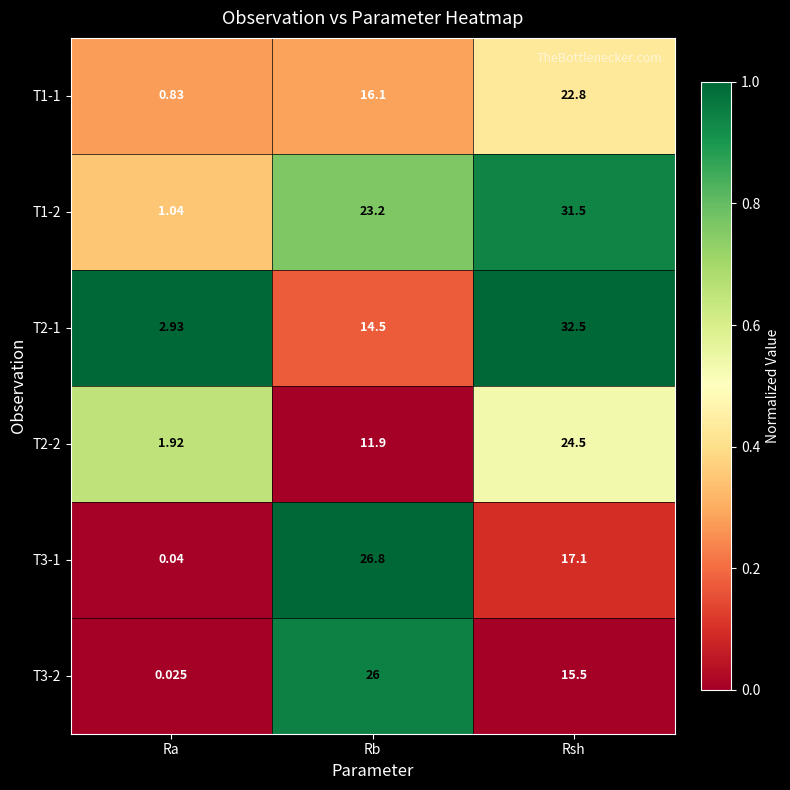

List the series in order of their peak value, lowest first.

T1-1, T2-2, T3-2, T3-1, T1-2, T2-1